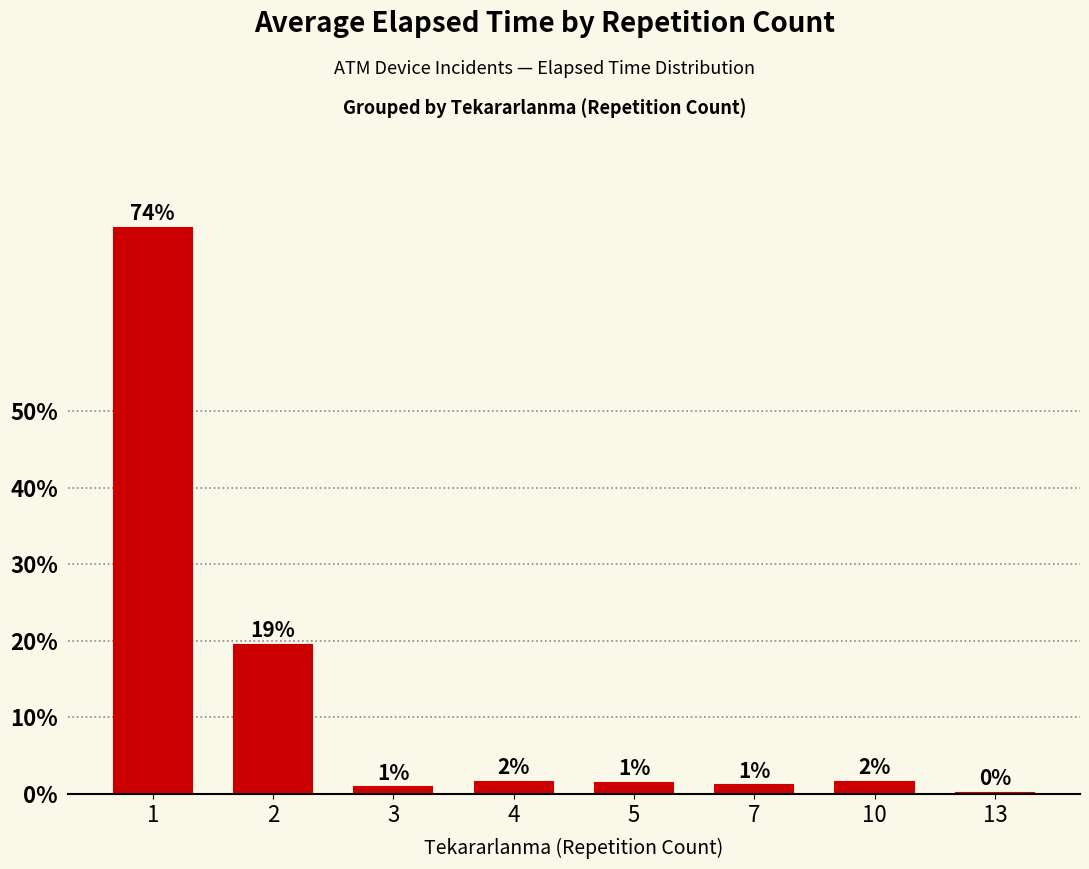

What is the minimum value shown in the chart?

0.1